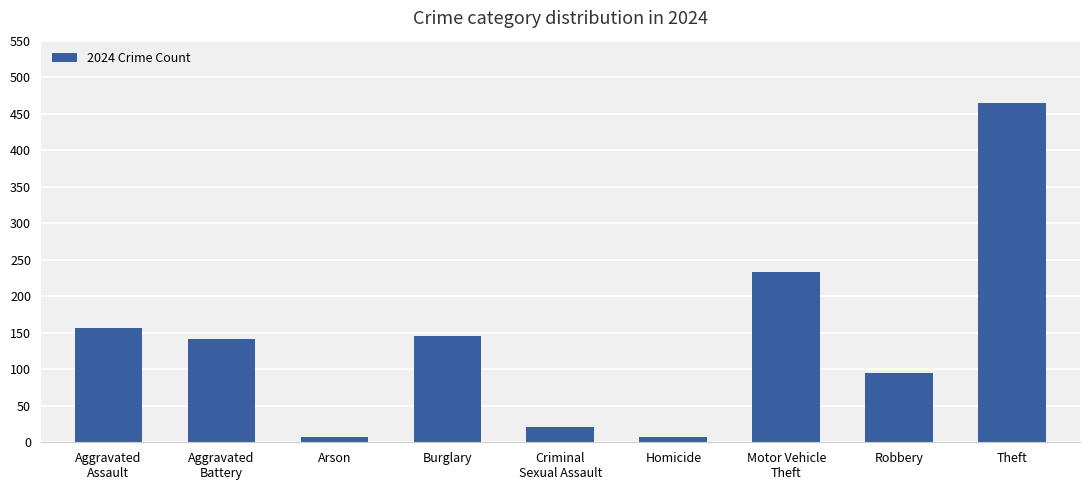

What is the smallest value displayed?

7